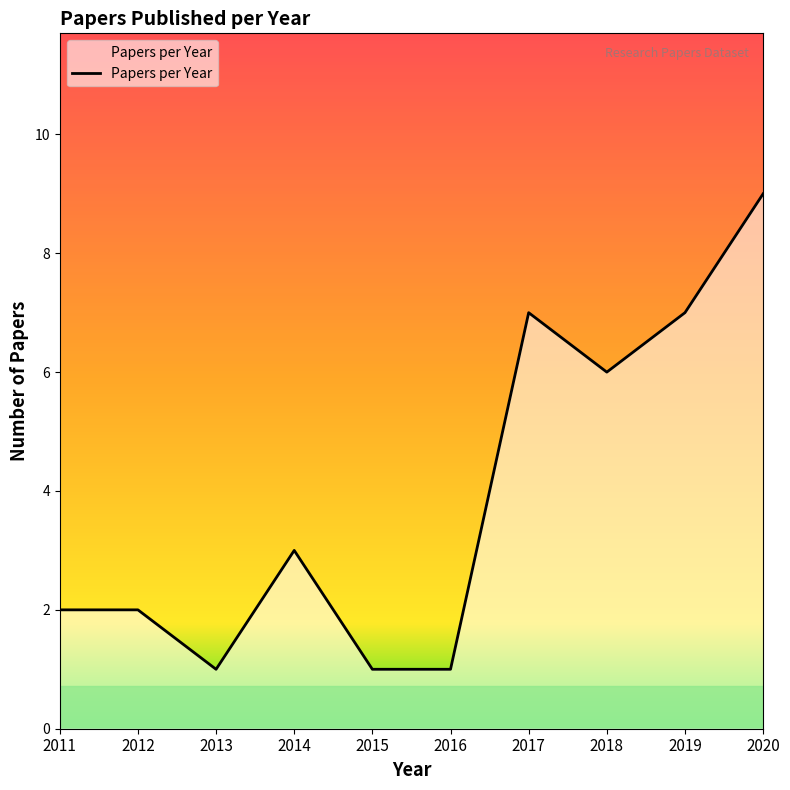

Reading left to right, what are all the values shown in this chart?

2011=2	2012=2	2013=1	2014=3	2015=1	2016=1	2017=7	2018=6	2019=7	2020=9